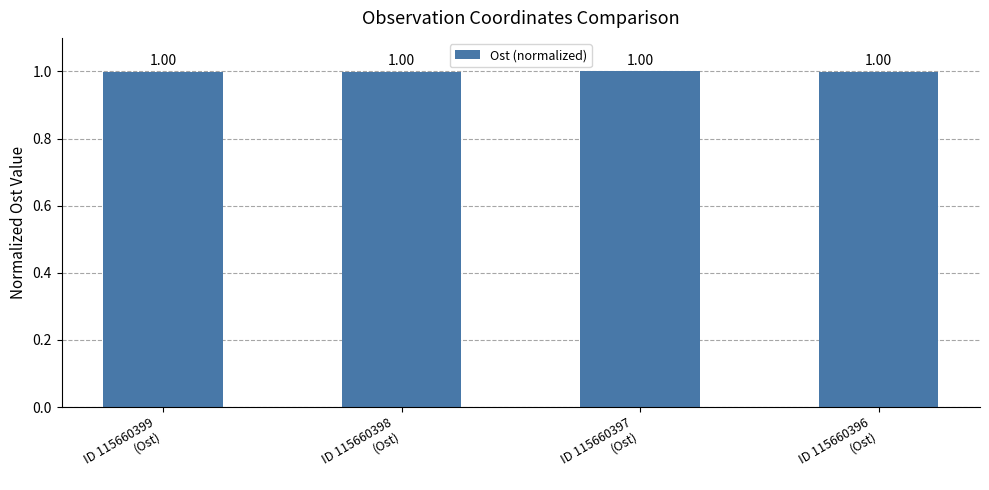

What is the smallest value displayed?

1.0